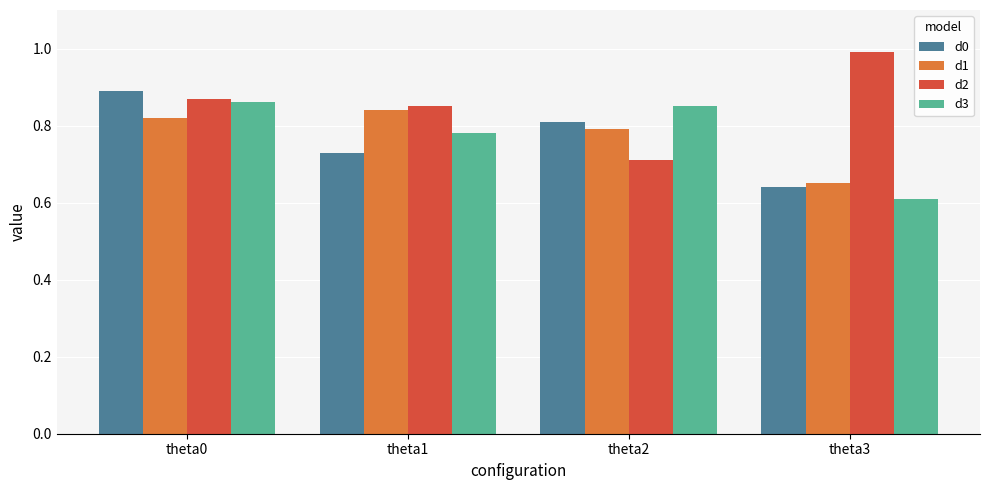

Which series has the largest total across all categories?

d2